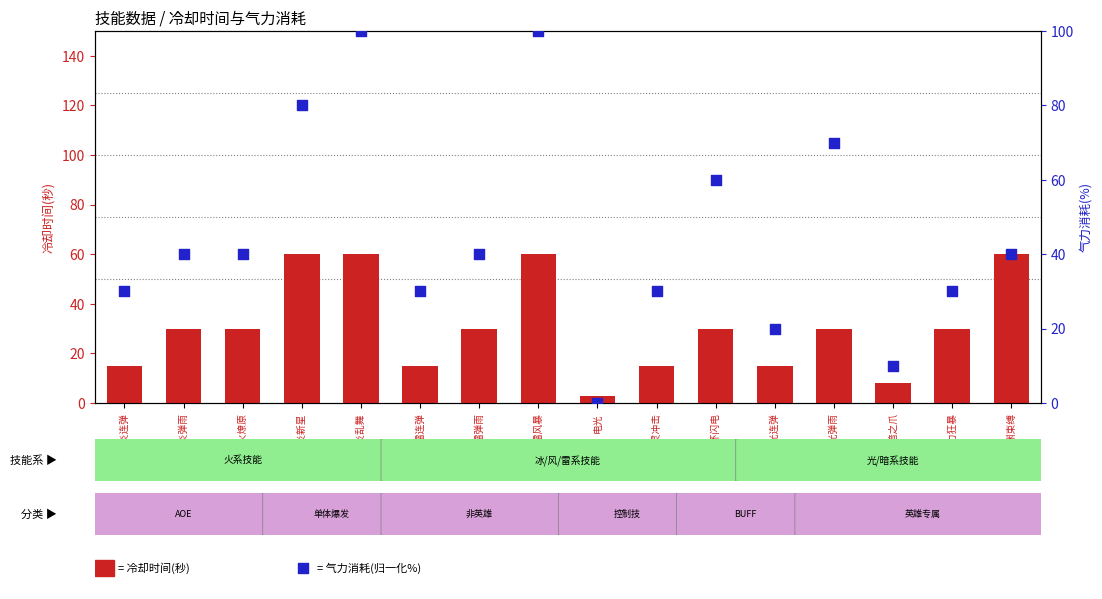

At which category is the sum across all series the highest?

英雄火炎乱舞